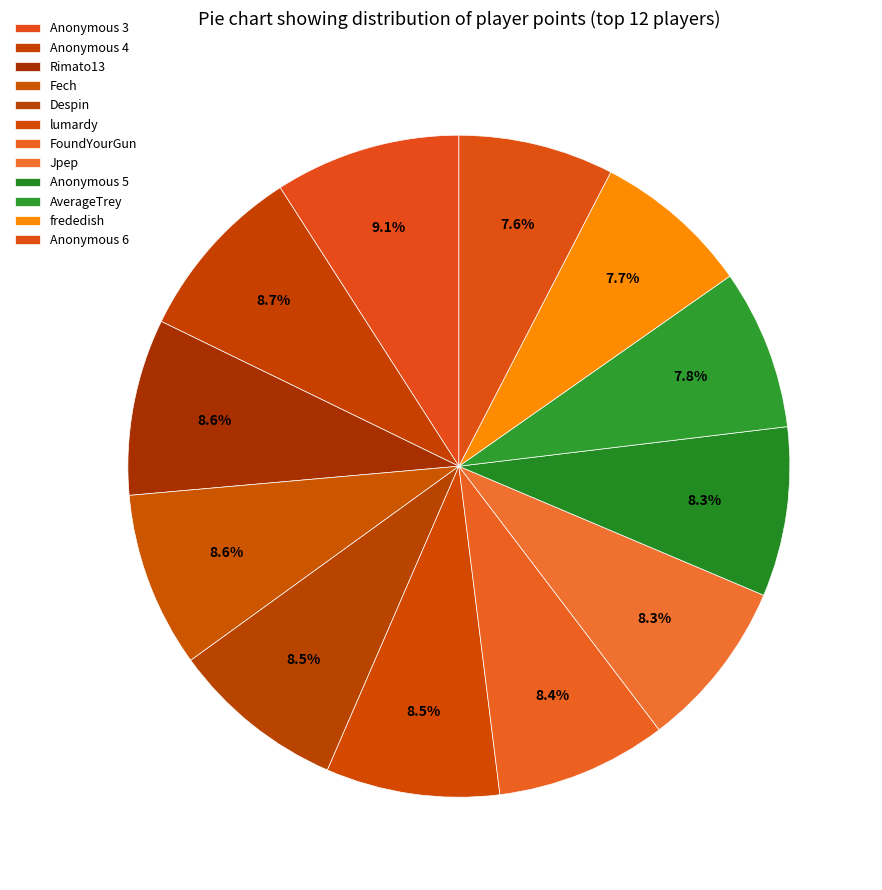

Count the number of slices in the pie.

12